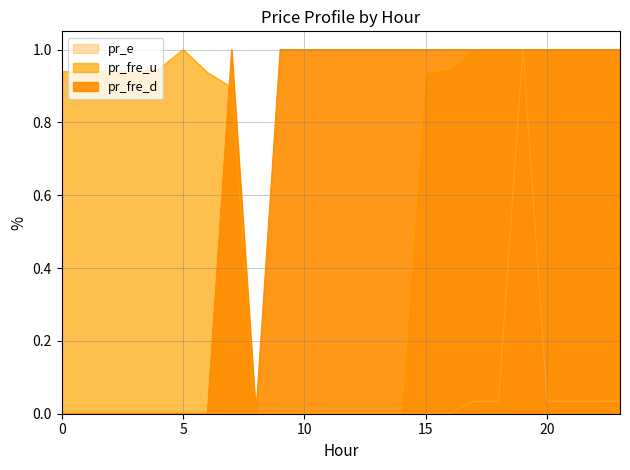

What is the average value of the pr_fre_u series?

0.7